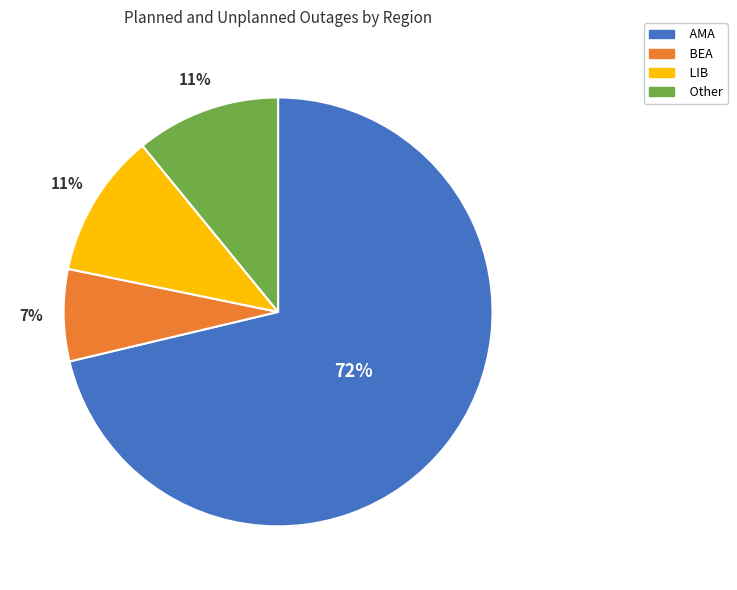

How many slices are in this pie chart?

4